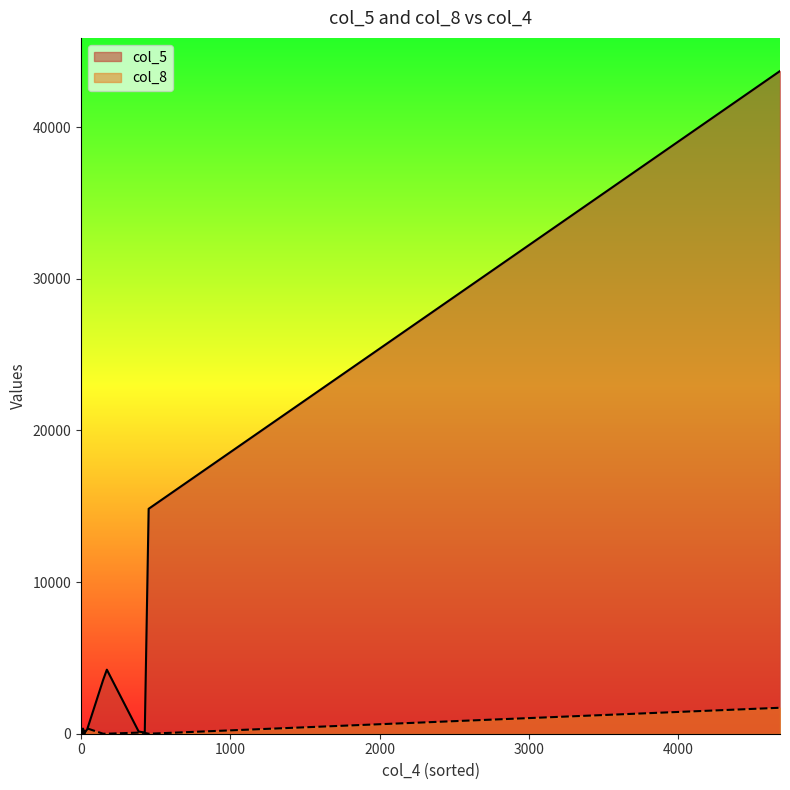

Rank the series at 4 from highest to lowest value.

col_5, col_8